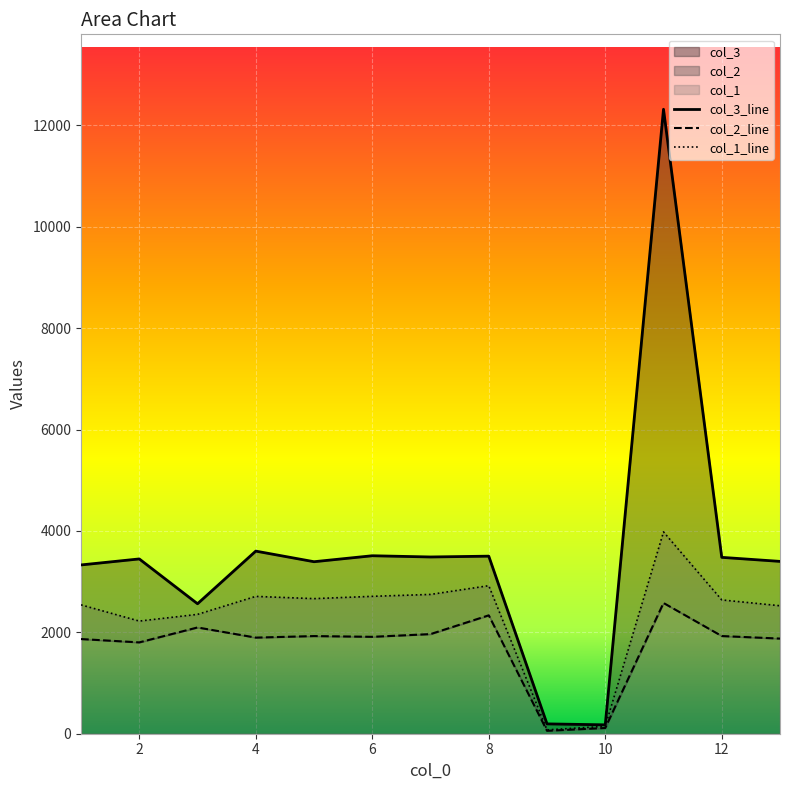

Reading right to left, extract all data points from this chart.

col_1: 13=2524.5	12=2639.5	11=3981.0	10=145.5	9=75.8	8=2920.2	7=2747.8	6=2710.3	5=2664.8	4=2709.1	3=2354.4	2=2222.1	1=2542.0
col_2: 13=1876.8	12=1926.9	11=2579.3	10=112.9	9=57.5	8=2335.4	7=1965.3	6=1911.5	5=1926.4	4=1895.9	3=2096.2	2=1801.7	1=1867.7
col_3: 13=3399.6	12=3479.2	11=12318.5	10=175.3	9=194.1	8=3502.7	7=3486.6	6=3510.9	5=3393.2	4=3602.3	3=2563.8	2=3448.0	1=3329.6